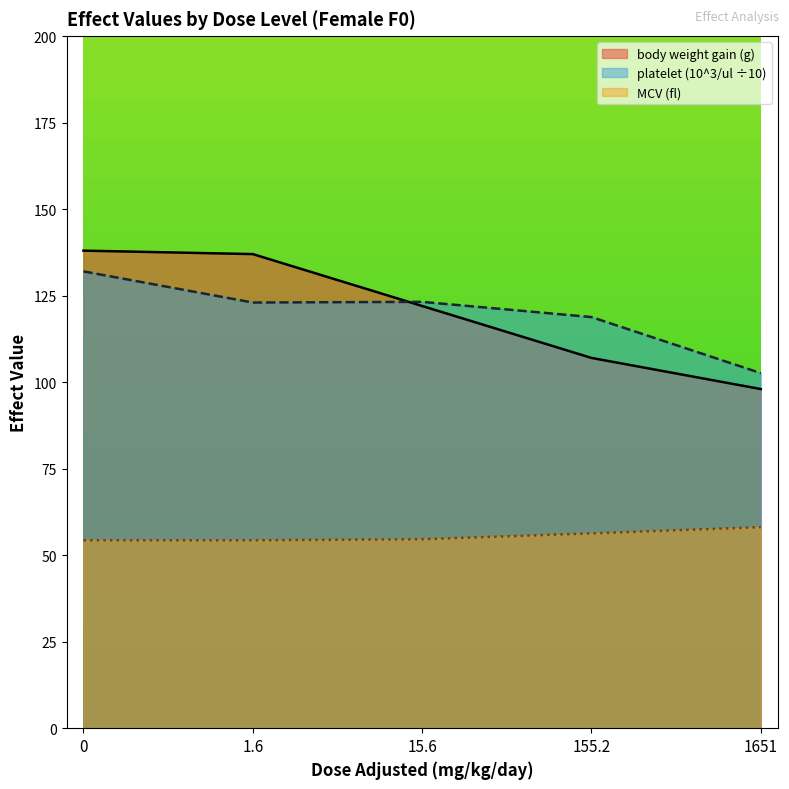

What is the lowest value of the platelet series?

102.6